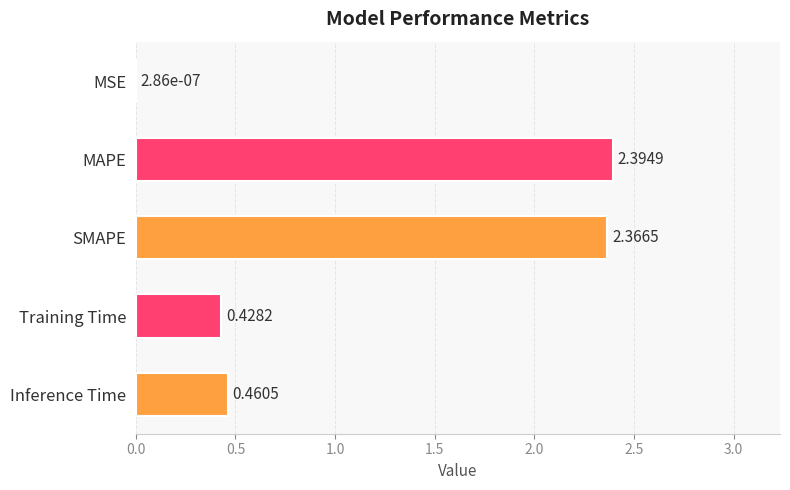

What is the sum of all values?

5.7